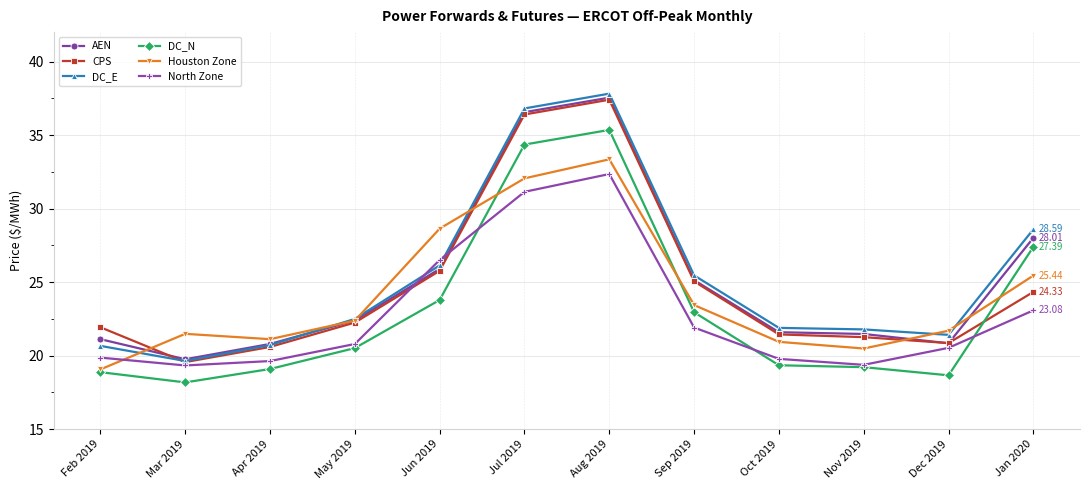

How many lines are shown in the chart?

6